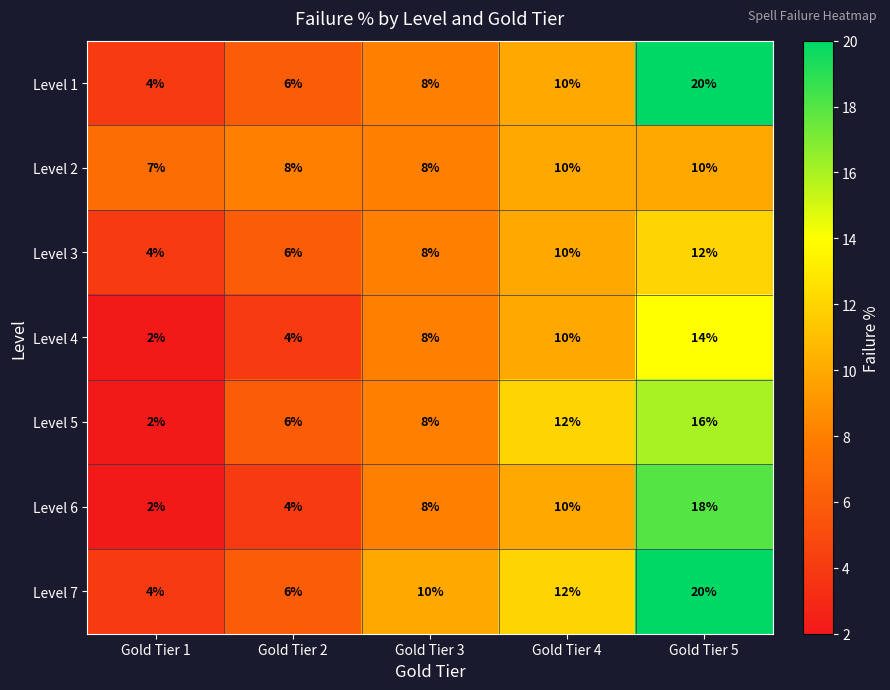

What is the difference between the Level 3 values at Gold Tier 2 and Gold Tier 5?

6